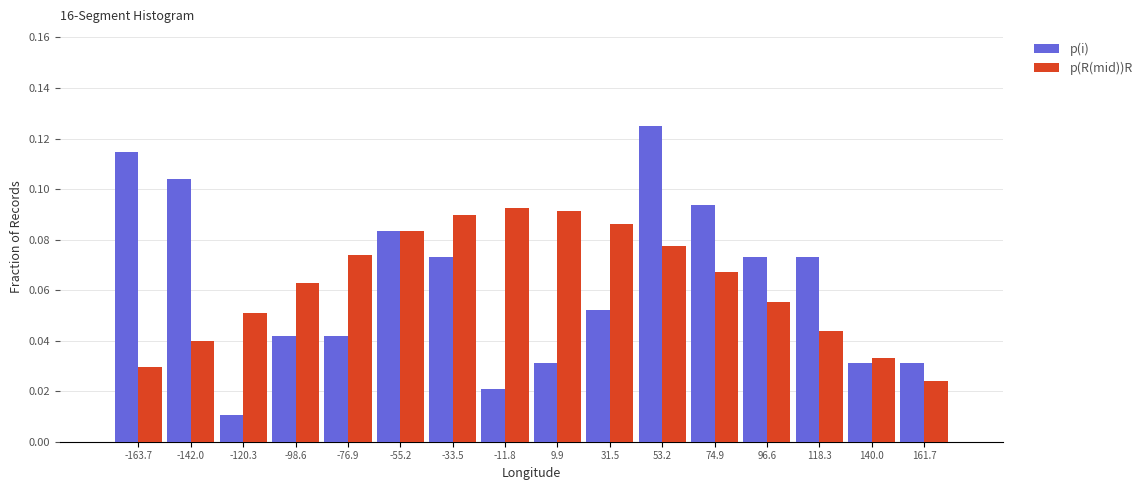

Reading left to right, transcribe this chart: for each range on the x-axis, give the height of each series' bar. Neither the bar edges nor the heights are printed on the chart, so give them approximately, as read against the axes.

-175 to -155: p(i)=0.114	p(R(mid))R=0.030
-155 to -130: p(i)=0.104	p(R(mid))R=0.040
-130 to -110: p(i)=0.010	p(R(mid))R=0.052
-110 to -90: p(i)=0.042	p(R(mid))R=0.062
-90 to -65: p(i)=0.042	p(R(mid))R=0.074
-65 to -45: p(i)=0.084	p(R(mid))R=0.084
-45 to -25: p(i)=0.072	p(R(mid))R=0.090
-25 to 0: p(i)=0.020	p(R(mid))R=0.092
0 to 20: p(i)=0.032	p(R(mid))R=0.092
20 to 40: p(i)=0.052	p(R(mid))R=0.086
40 to 65: p(i)=0.126	p(R(mid))R=0.078
65 to 85: p(i)=0.094	p(R(mid))R=0.066
85 to 105: p(i)=0.072	p(R(mid))R=0.056
105 to 130: p(i)=0.072	p(R(mid))R=0.044
130 to 150: p(i)=0.032	p(R(mid))R=0.034
150 to 175: p(i)=0.032	p(R(mid))R=0.024